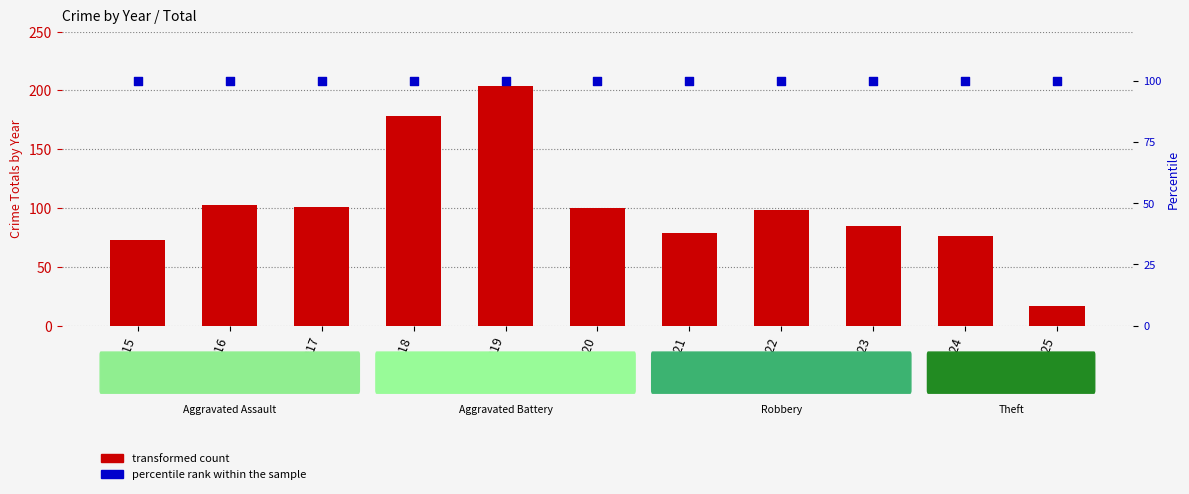

Which series contains the lowest Y value?

transformed count